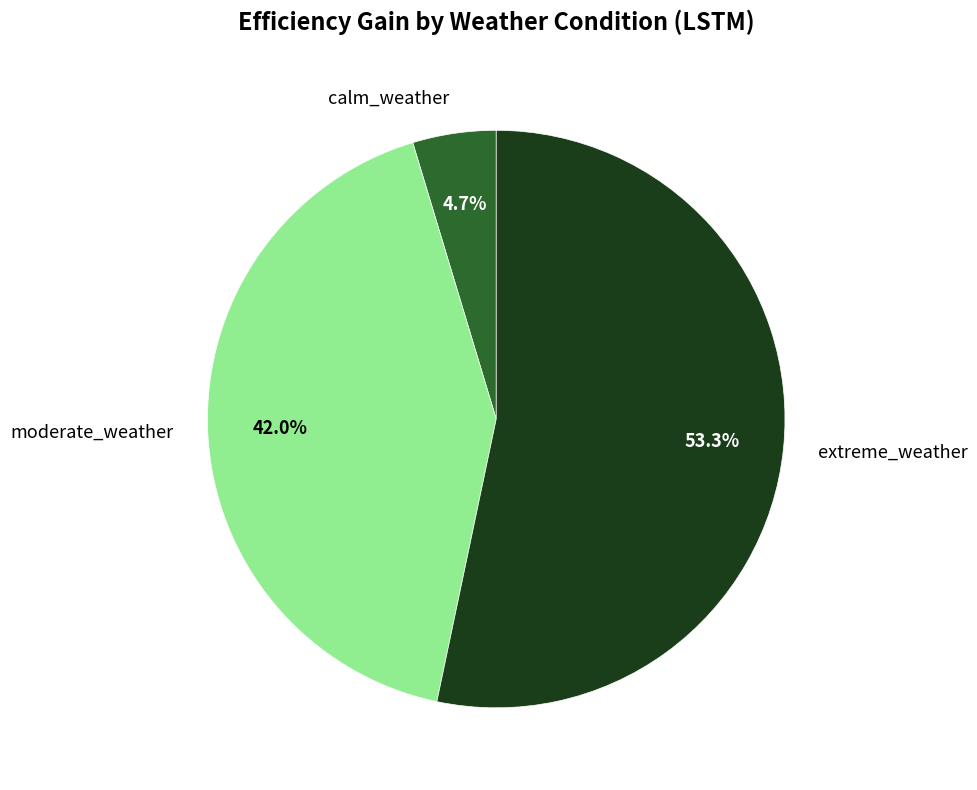

The moderate_weather slice represents 42% of the pie. True or false?

True